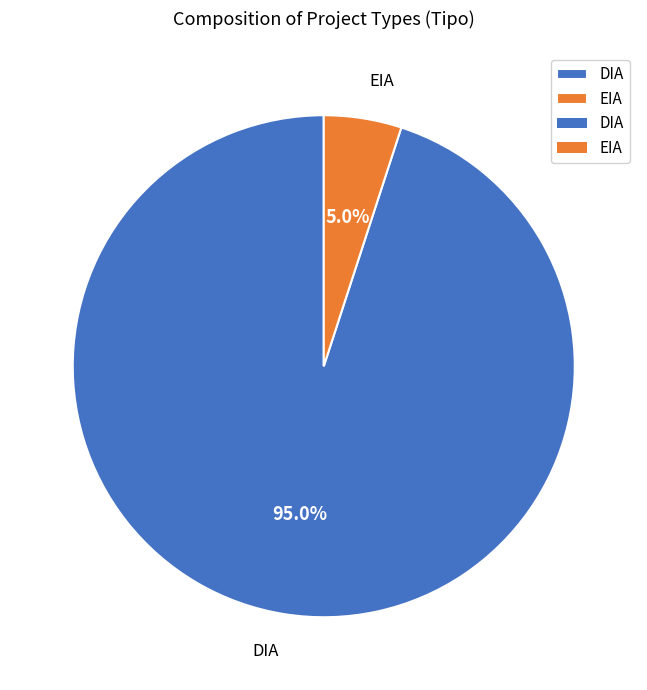

To the nearest percent, what is the difference between the DIA and EIA slice percentages?

90%